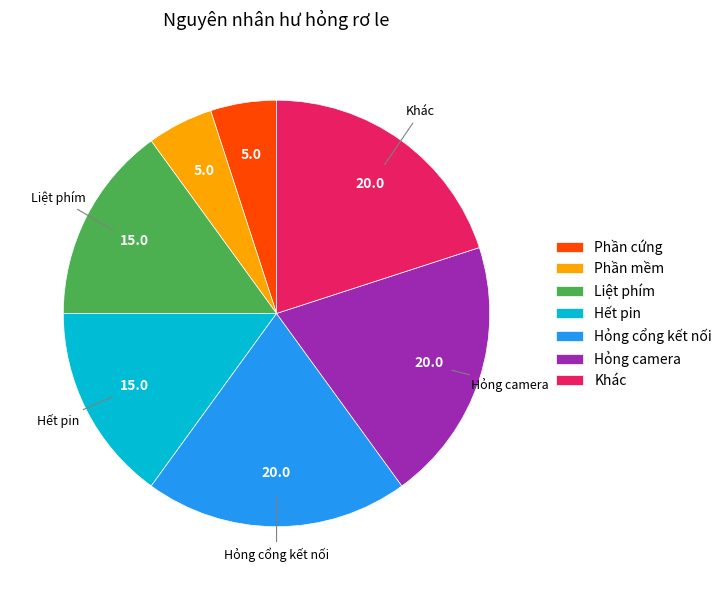

Is the sum of Phần cứng and Hỏng cổng kết nối greater than half?

No